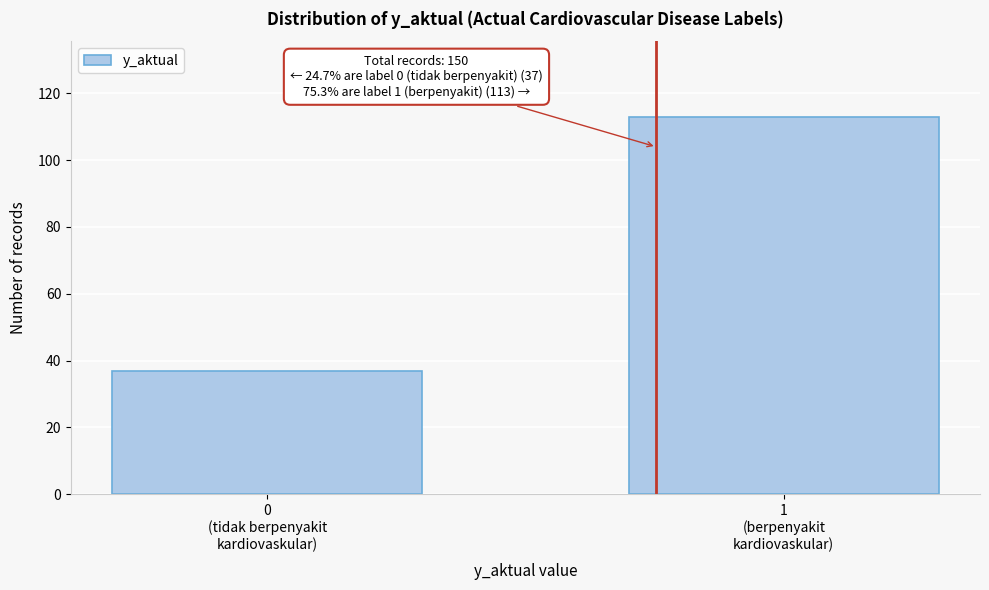

Reading right to left, extract all data points from this chart.

113	37